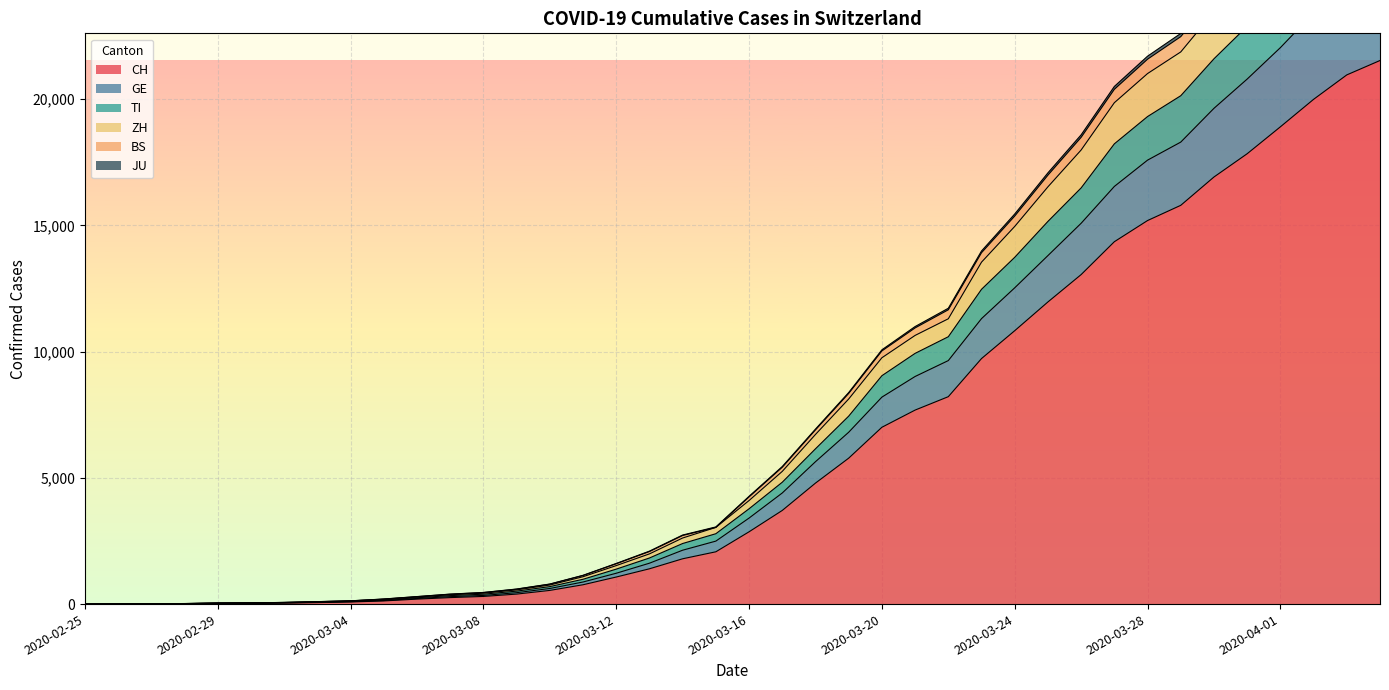

The JU series shows 32337 at 2020-03-26. True or false?

False